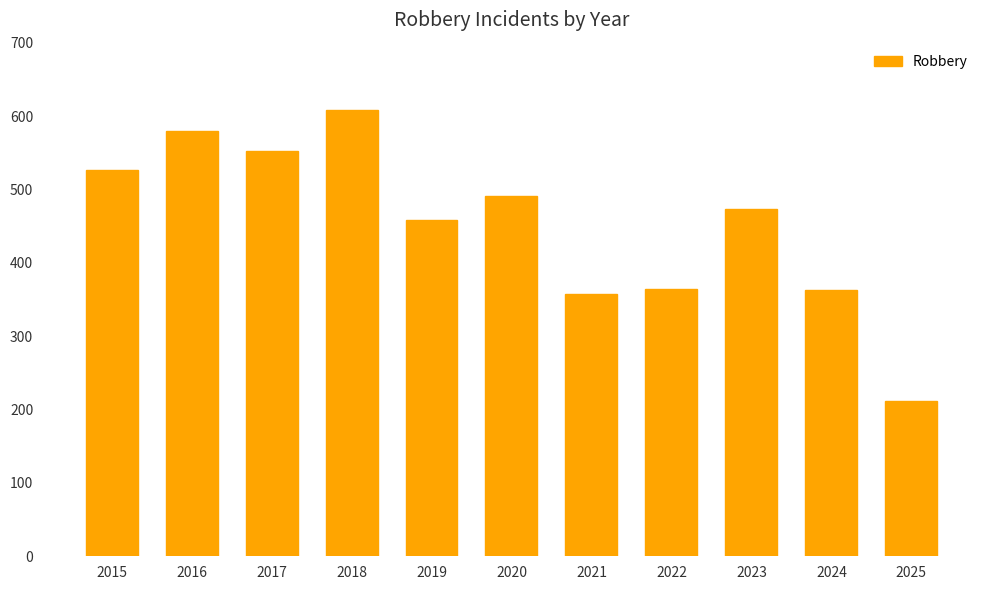

Are the bars grouped side by side (vs. stacked)?

No